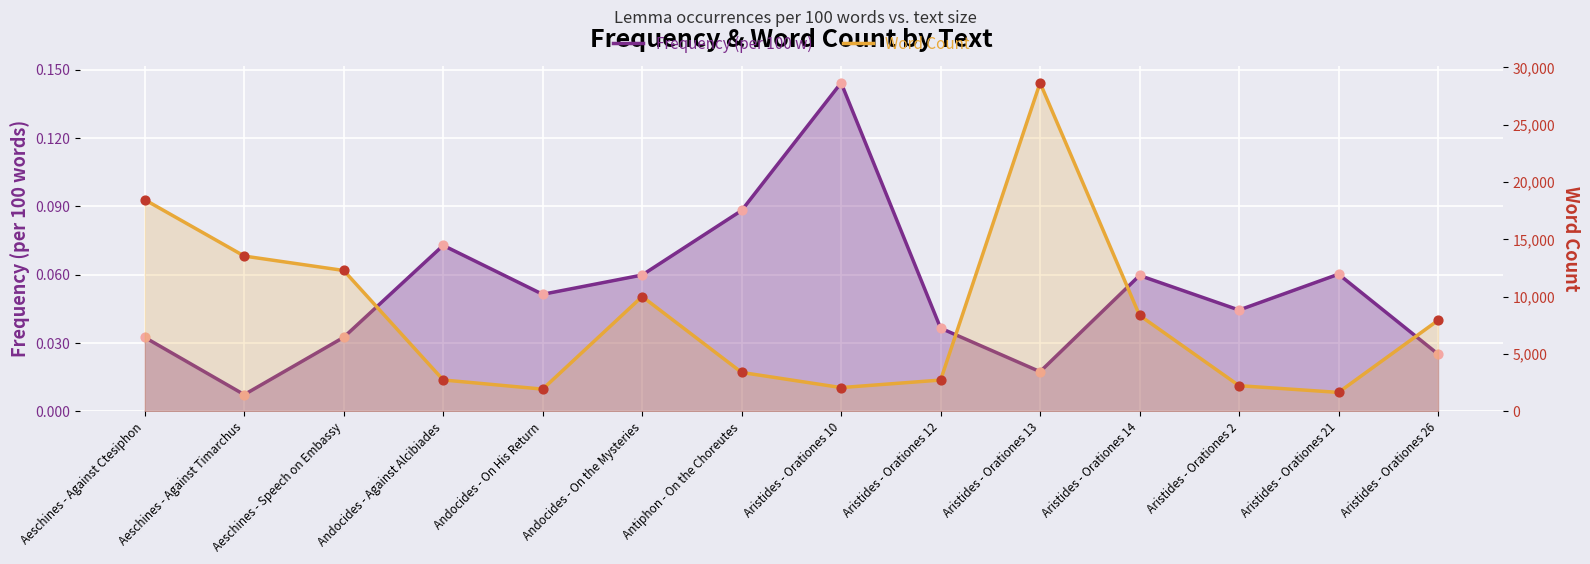

Is the value of Word Count at Aristides - Orationes 2 greater than the value of Frequency (per 100 w) at Aristides - Orationes 2?

Yes